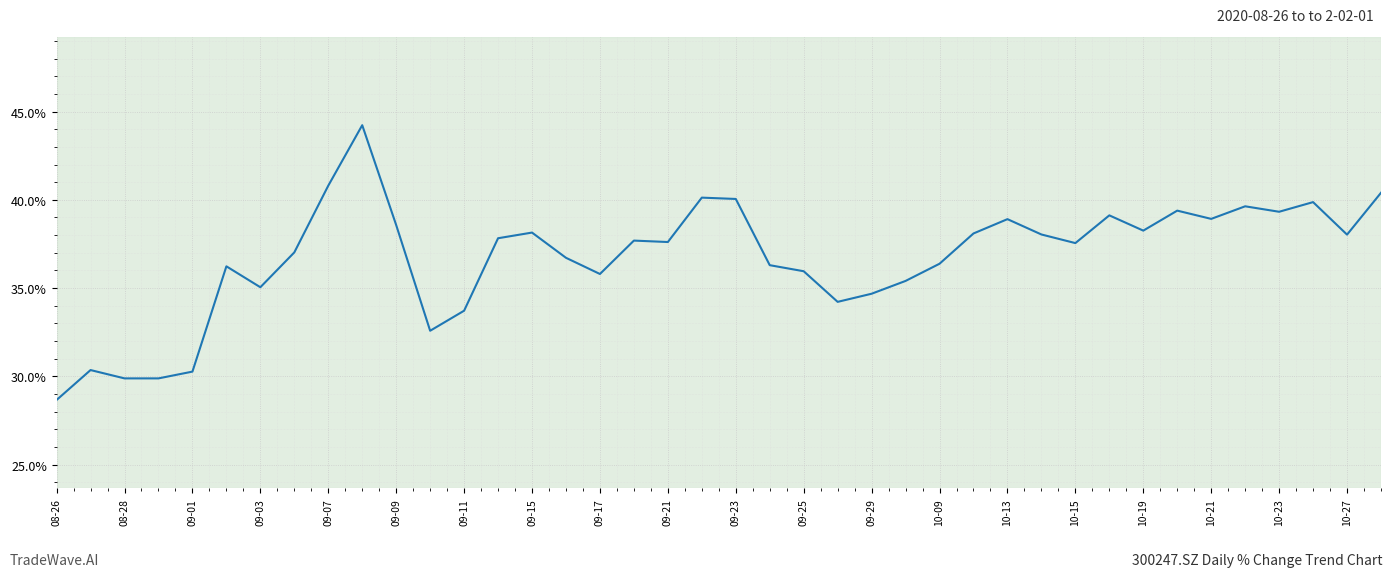

What is the minimum value shown in the chart?

28.7